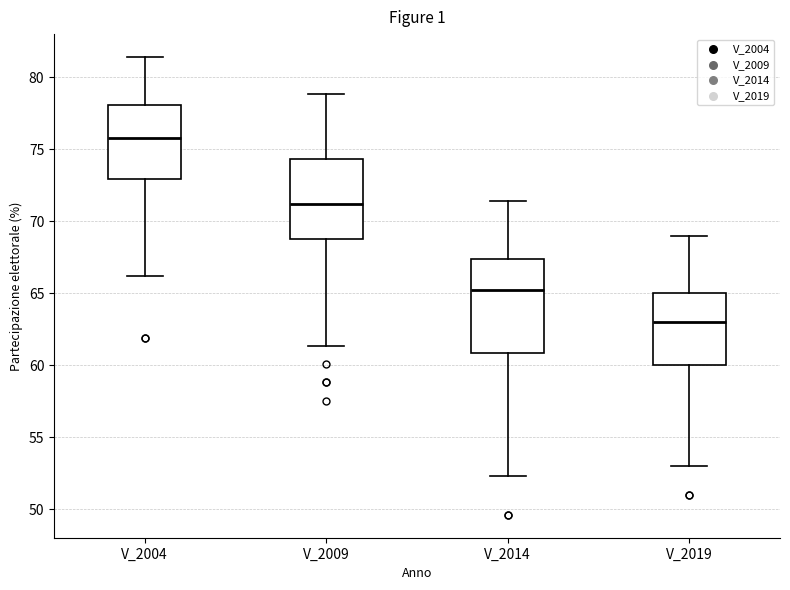

Which box is the tallest, from its lower edge to its upper edge?

V_2014